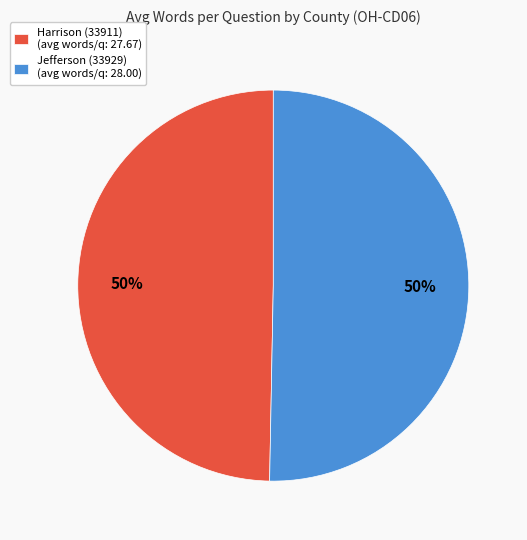

Approximately how many times larger is the value at Jefferson (33929) compared to Harrison (33911)?

1.0